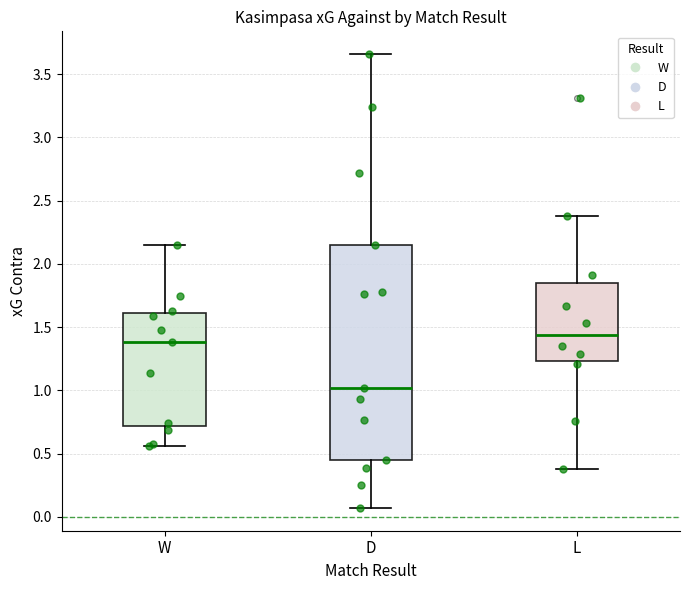

Reading left to right, read every box against the y-axis: the position of its median line, the range the box covers, and the ends of its whiskers. The values are not printed on the chart, so give them approximately, as read against the axis.

W: median 1.40, box 0.70 to 1.60, whiskers 0.55 to 2.15
D: median 1.00, box 0.45 to 2.15, whiskers 0.05 to 3.65
L: median 1.45, box 1.25 to 1.85, whiskers 0.40 to 2.40